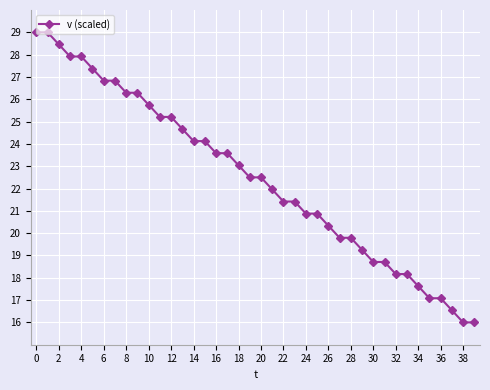

What is the value of the 29th point from the left?

19.8